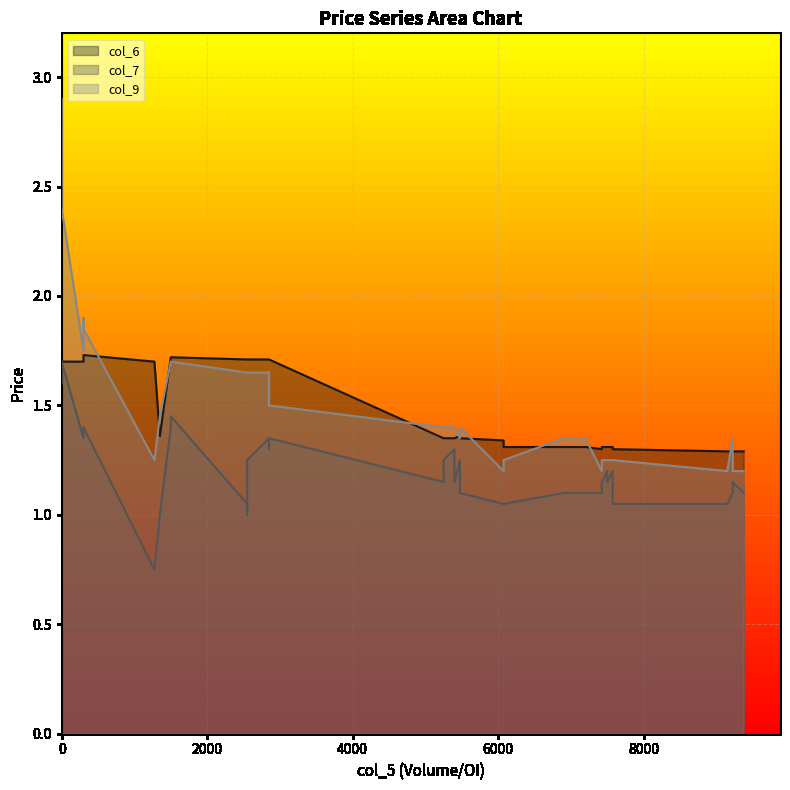

How many lines are shown in the chart?

3